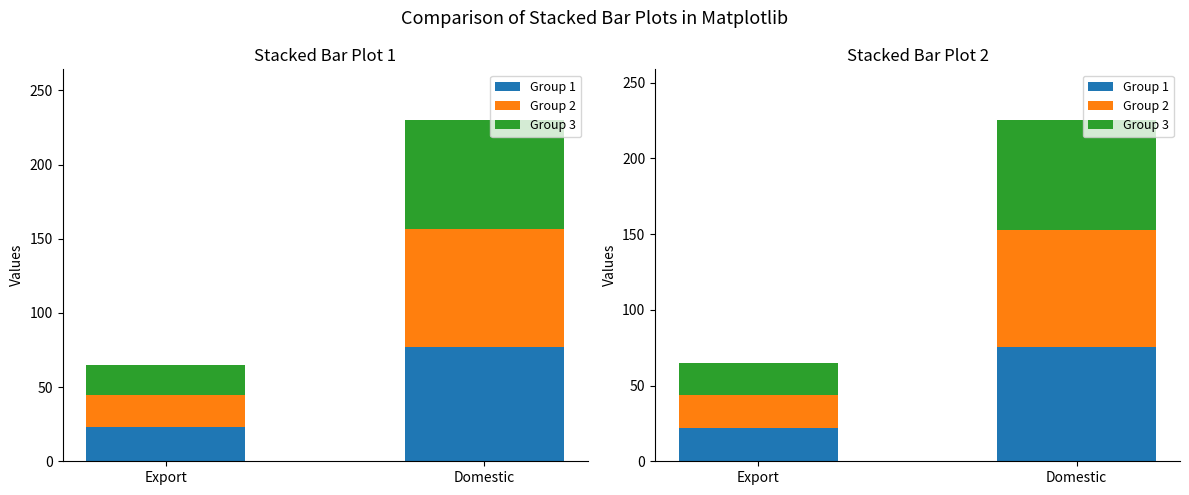

The value of Group 2 at Export is 22.0. True or false?

True